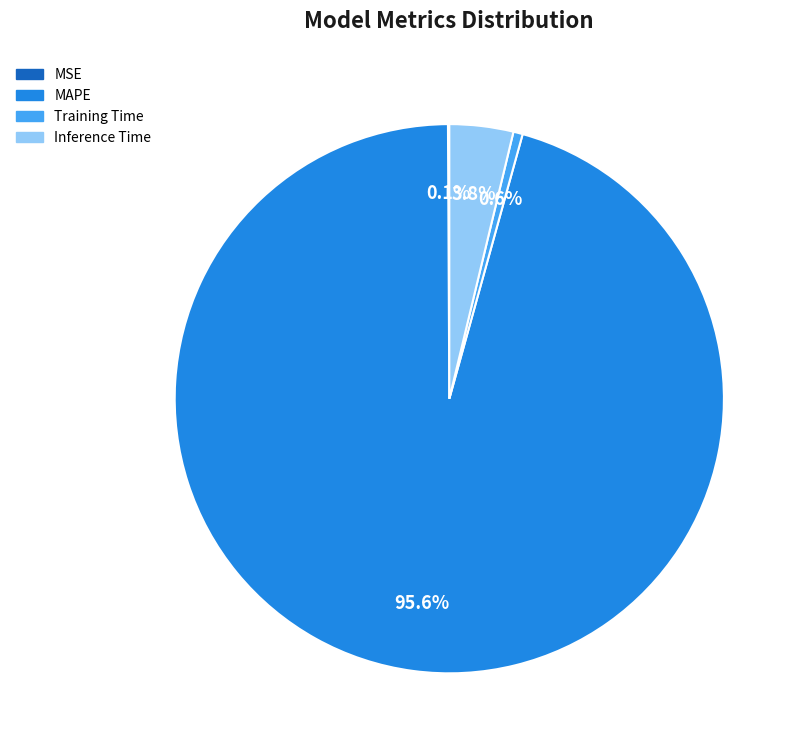

Which category has the biggest portion of the pie?

MAPE